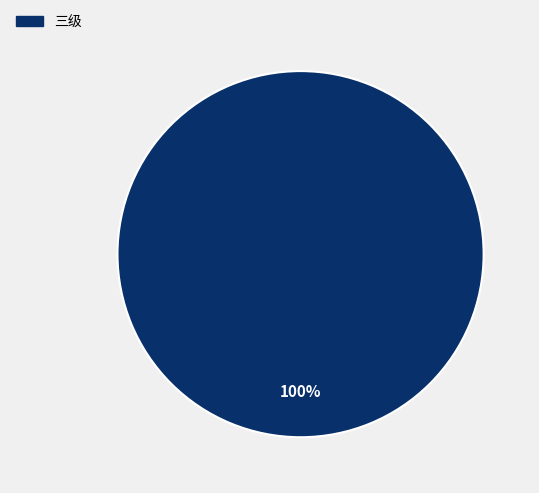

Is there a majority slice in this chart?

Yes